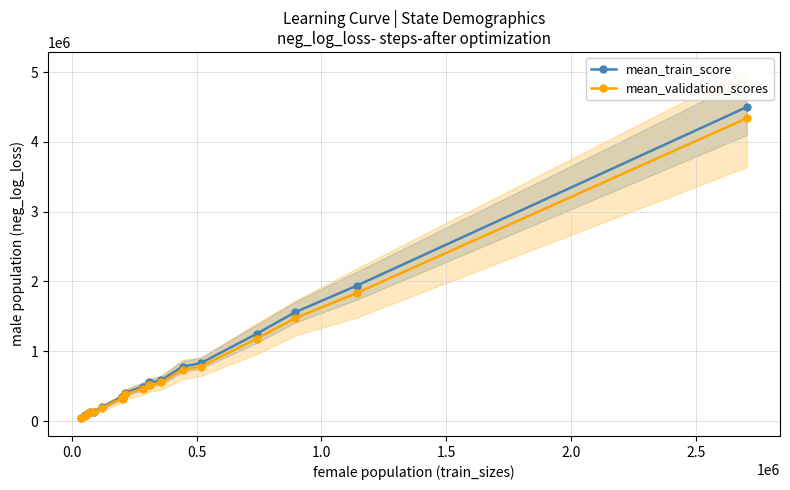

What is the value of the mean_validation_scores point at the 13th from the left?

510953.7